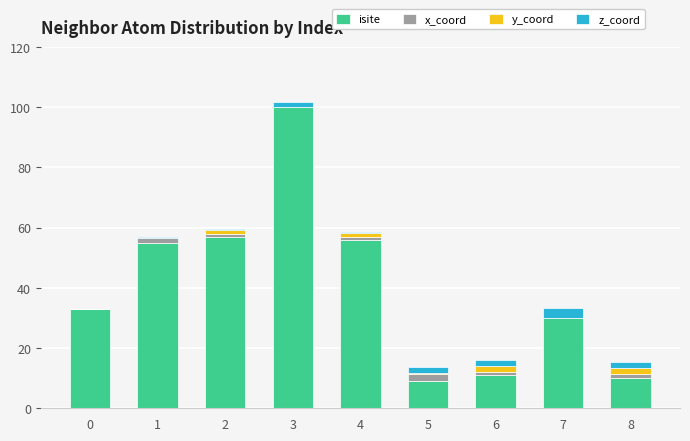

At which category is the sum across all series the highest?

3